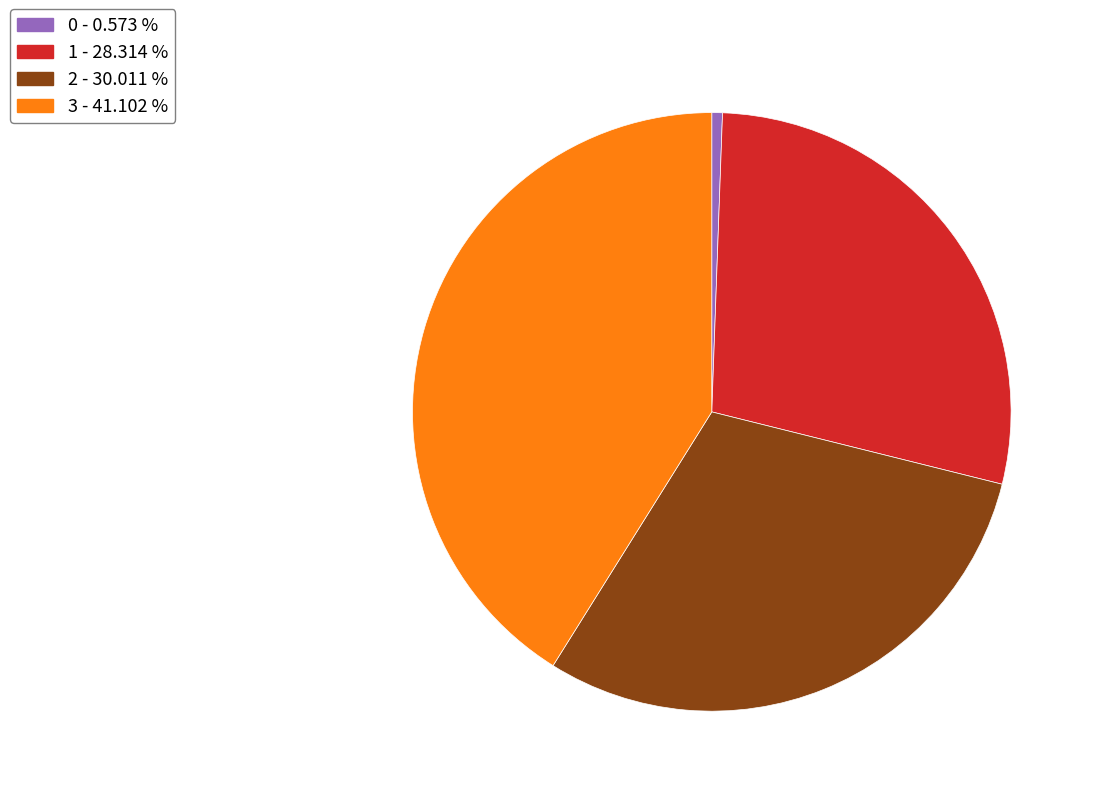

Does 0 account for over 50% of the chart?

No